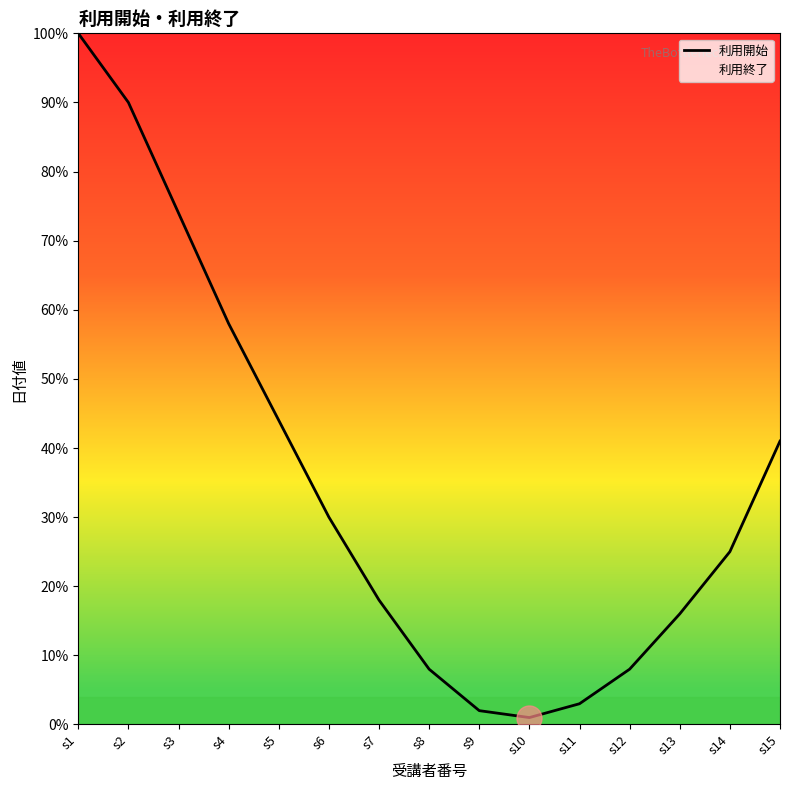

At which category does the data reach its first local valley?

s10